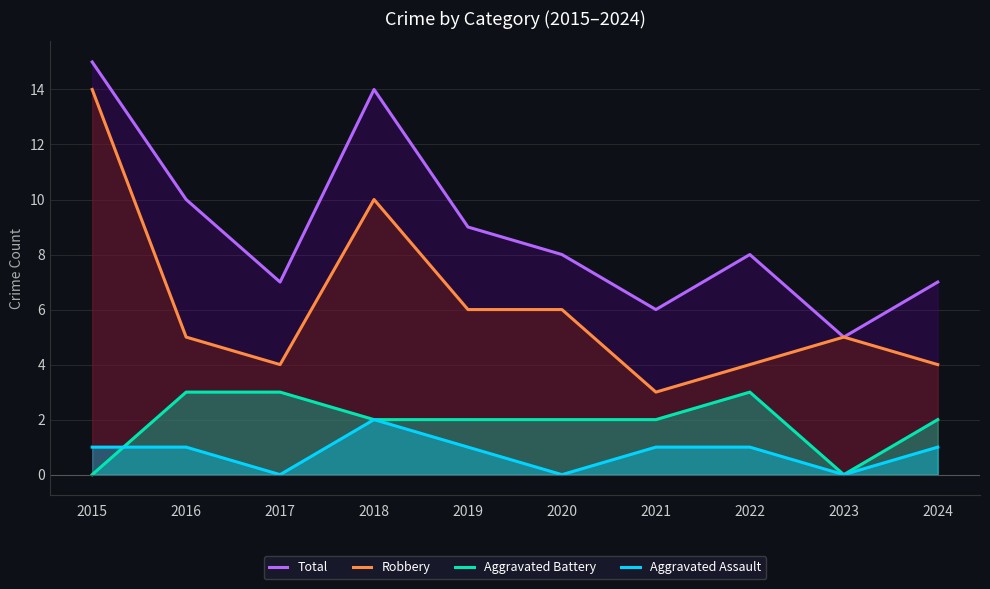

Does the chart display data point markers on the line(s)?

No